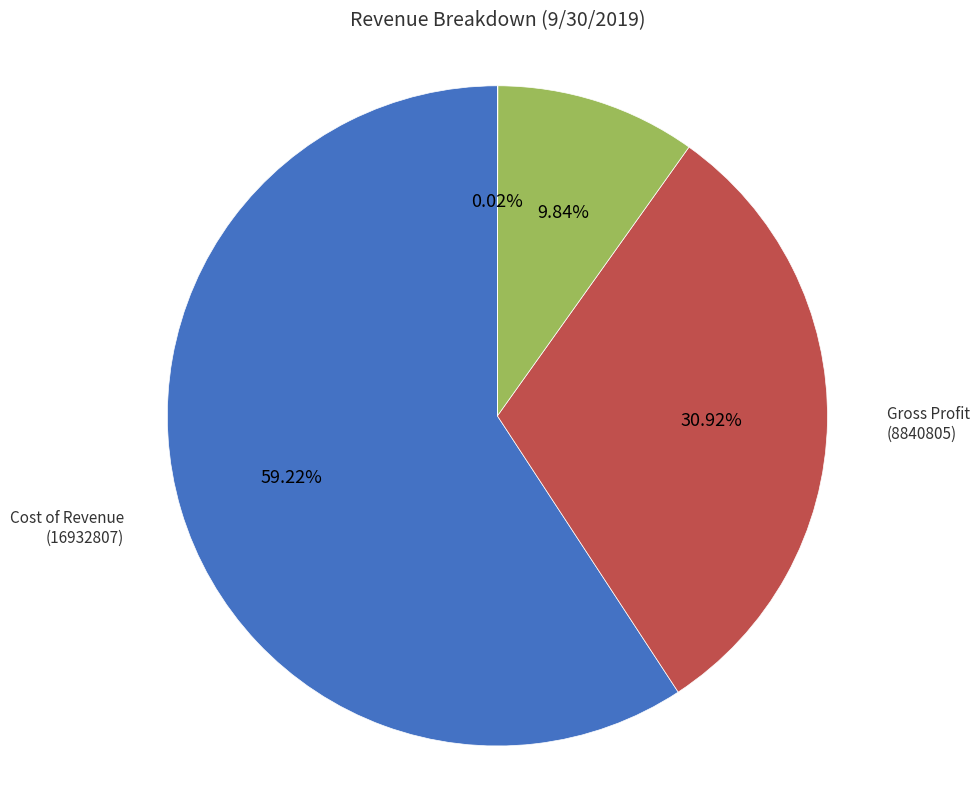

Is there any slice that represents more than half of the pie?

Yes